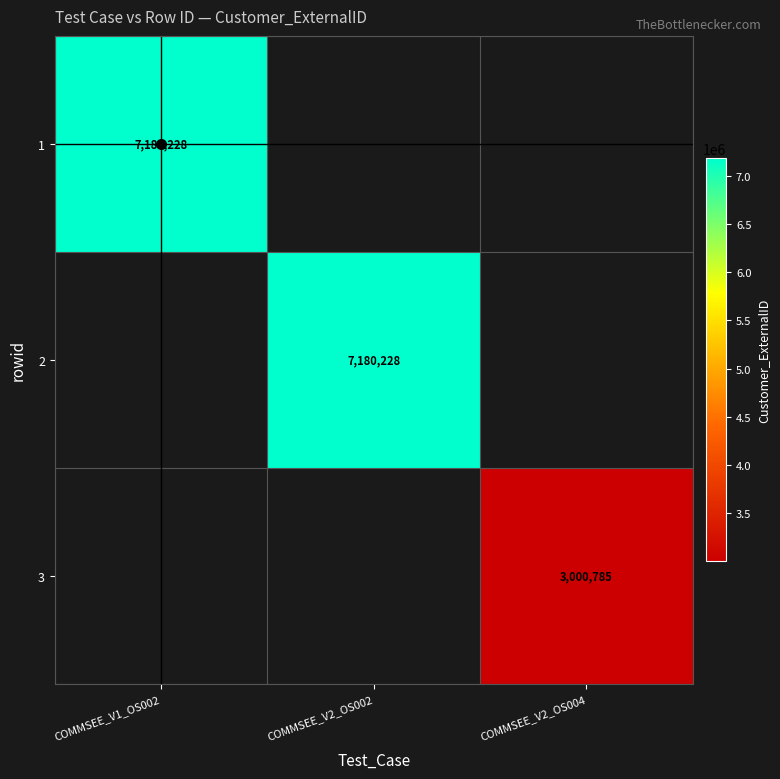

The value of 1 at COMMSEE_V1_OS002 is 11463627. True or false?

False